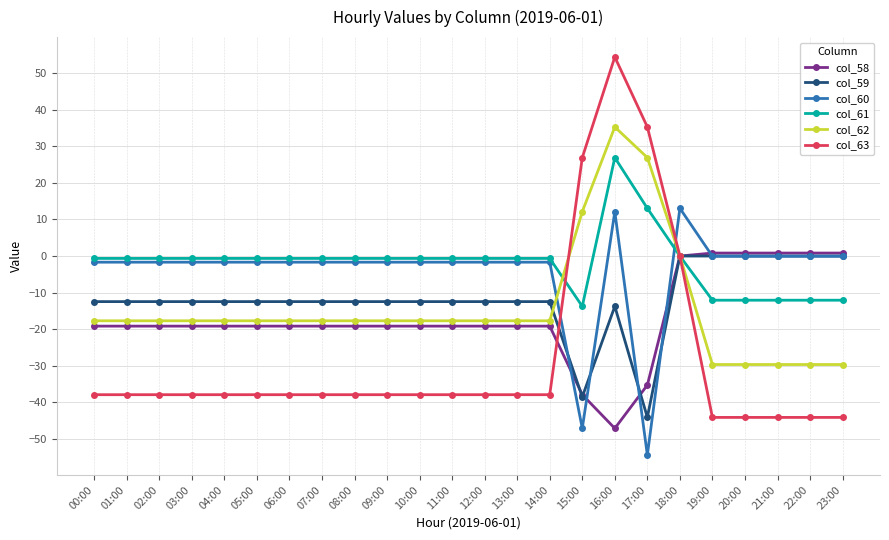

What is the minimum value for col_60?

-54.4